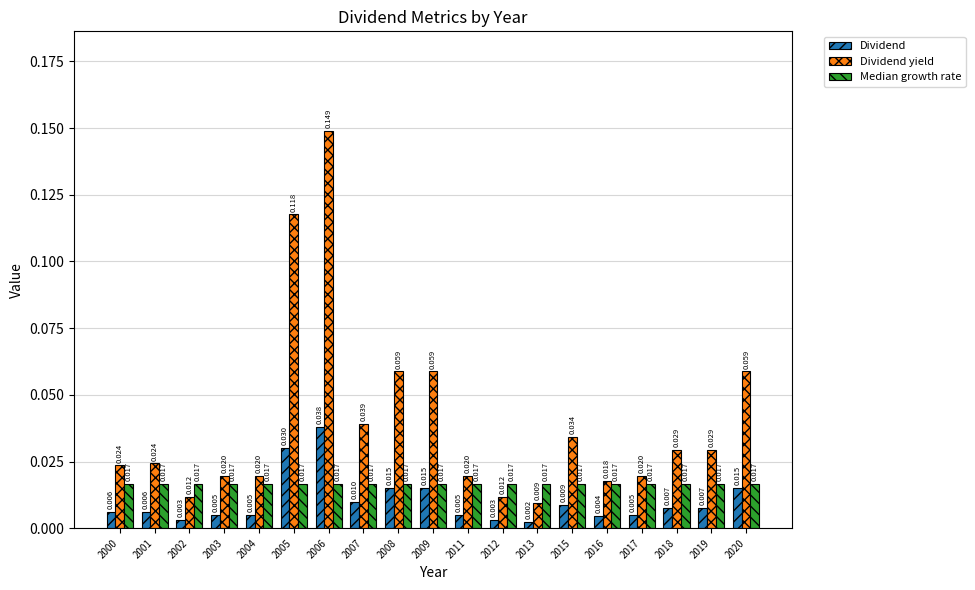

List the series in order of their peak value, highest first.

Dividend yield, Dividend, Median growth rate